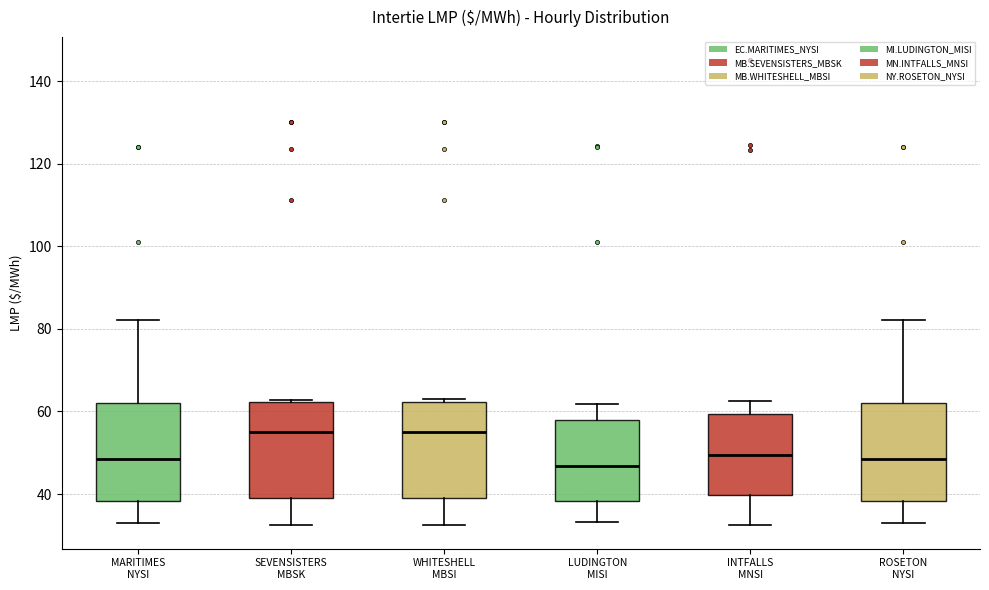

Where does the lower whisker of the box for LUDINGTON MISI end on the y-axis? The values are not printed on the chart, so give them approximately, as read against the axis.

34